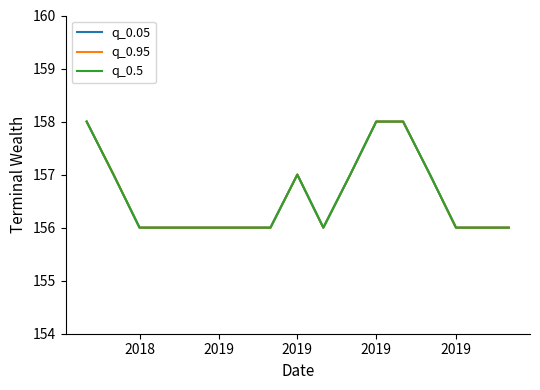

Is this an area chart (filled region under the line)?

No